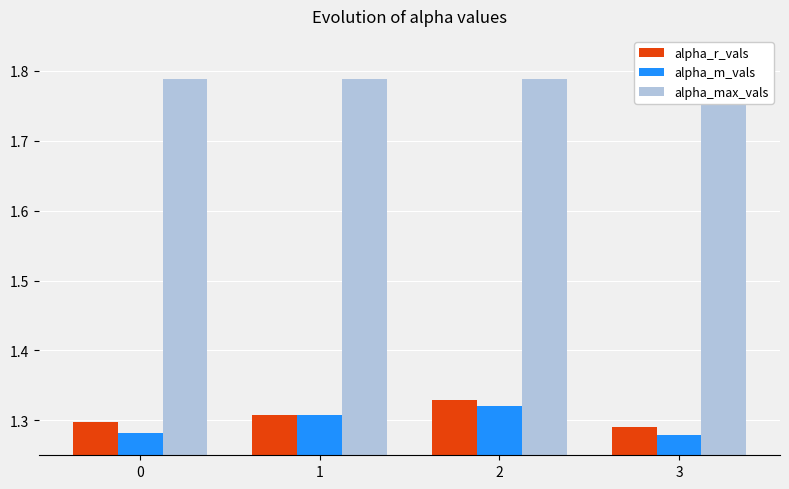

Are the bars horizontal?

No